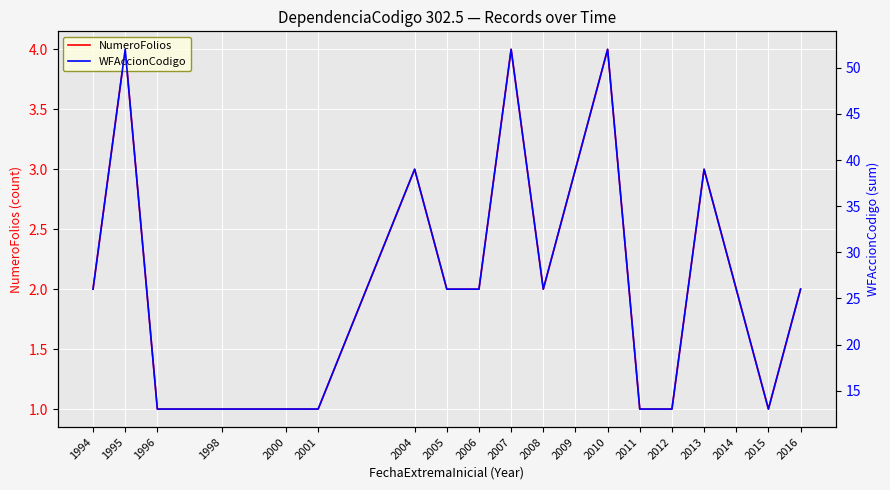

Reading left to right, transcribe all the data shown in this chart.

NumeroFolios: 1994=2	1995=4	1996=1	1998=1	2000=1	2001=1	2004=3	2005=2	2006=2	2007=4	2008=2	2009=3	2010=4	2011=1	2012=1	2013=3	2014=2	2015=1	2016=2
WFAccionCodigo: 1994=26	1995=52	1996=13	1998=13	2000=13	2001=13	2004=39	2005=26	2006=26	2007=52	2008=26	2009=39	2010=52	2011=13	2012=13	2013=39	2014=26	2015=13	2016=26